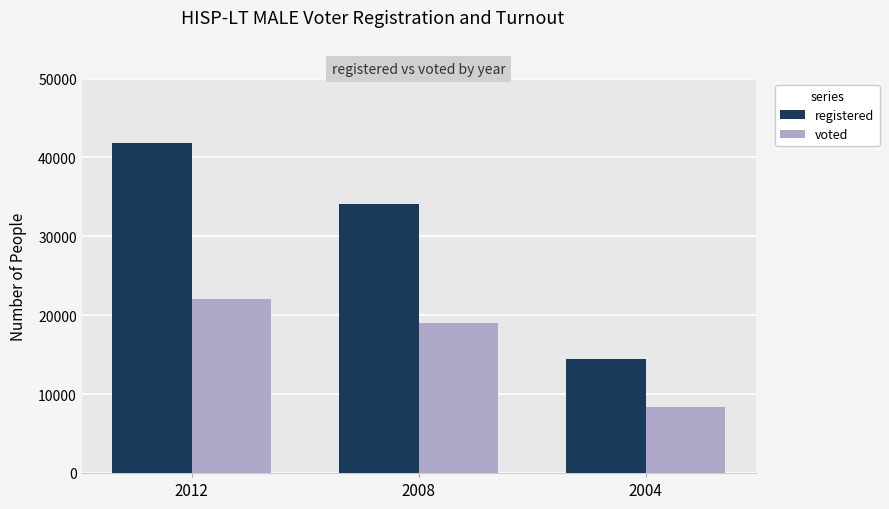

Is it true that voted equals 19046 at 2008?

True